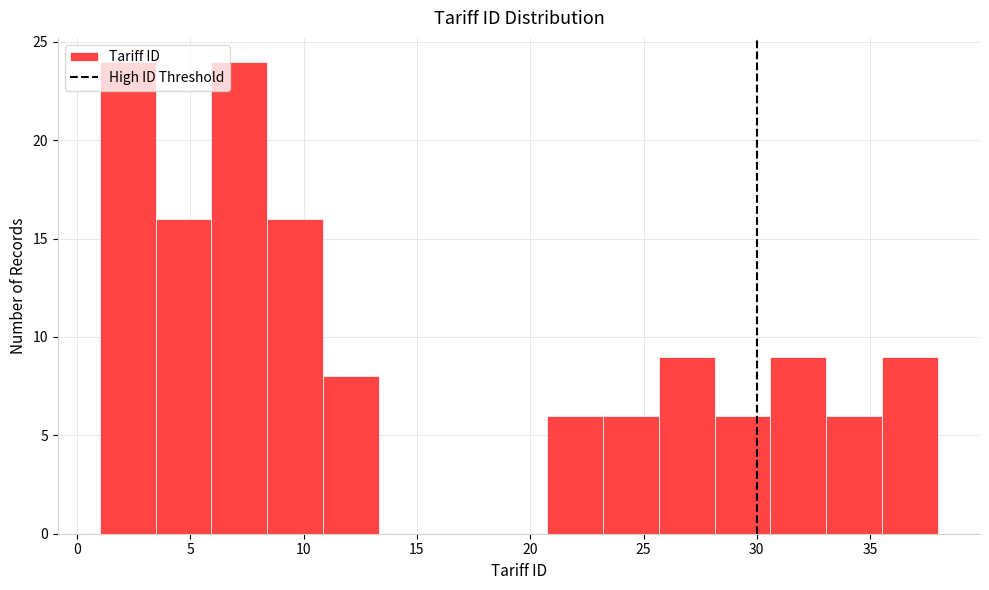

Reading left to right, transcribe this chart: for each bar, give the range it covers on the x-axis and its height. Neither the bar edges nor the heights are printed on the chart, so give them approximately, as read against the axes.

1.0 to 3.5: 24
3.5 to 6.0: 16
6.0 to 8.5: 24
8.5 to 11.0: 16
11.0 to 13.5: 8
13.5 to 16.0: 0
16.0 to 18.5: 0
18.5 to 20.5: 0
20.5 to 23.0: 6
23.0 to 25.5: 6
25.5 to 28.0: 9
28.0 to 30.5: 6
30.5 to 33.0: 9
33.0 to 35.5: 6
35.5 to 38.0: 9